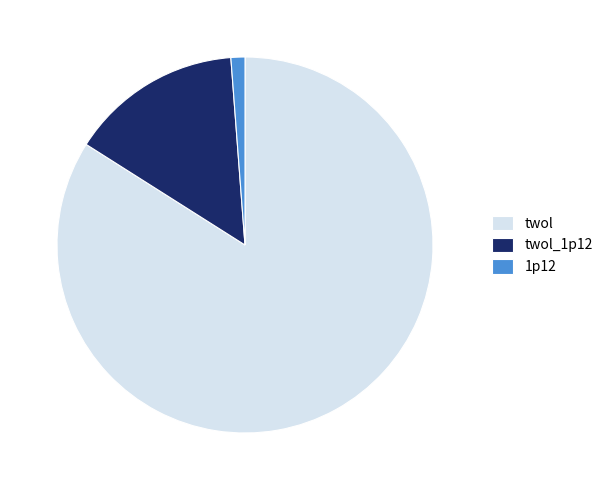

Does twol account for over 50% of the chart?

Yes